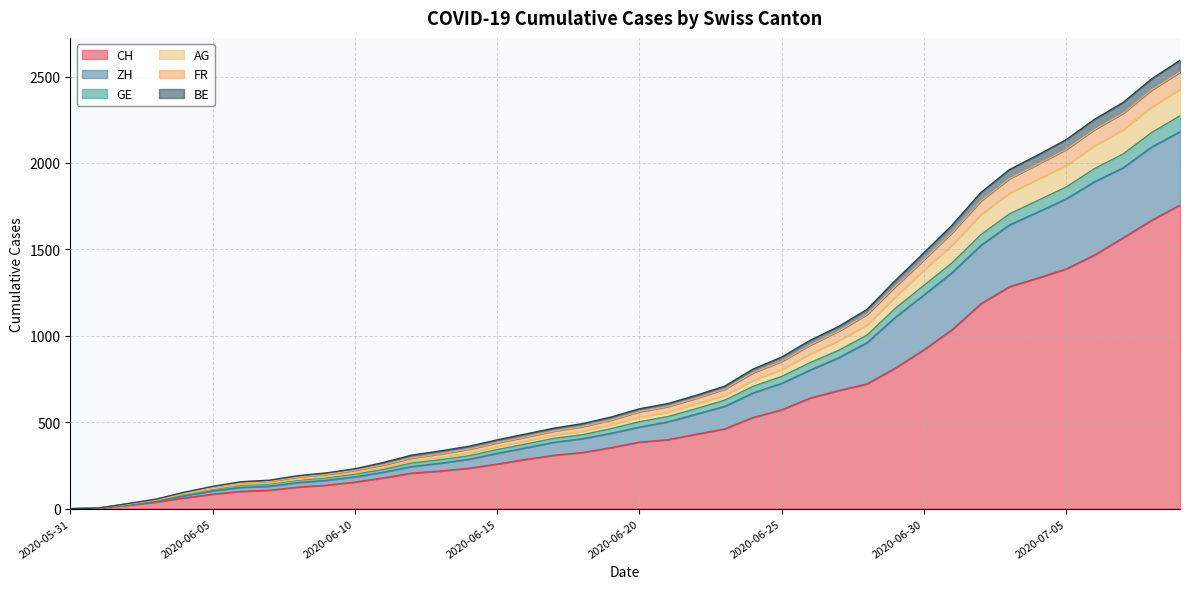

What is the highest value of the CH series?

1757